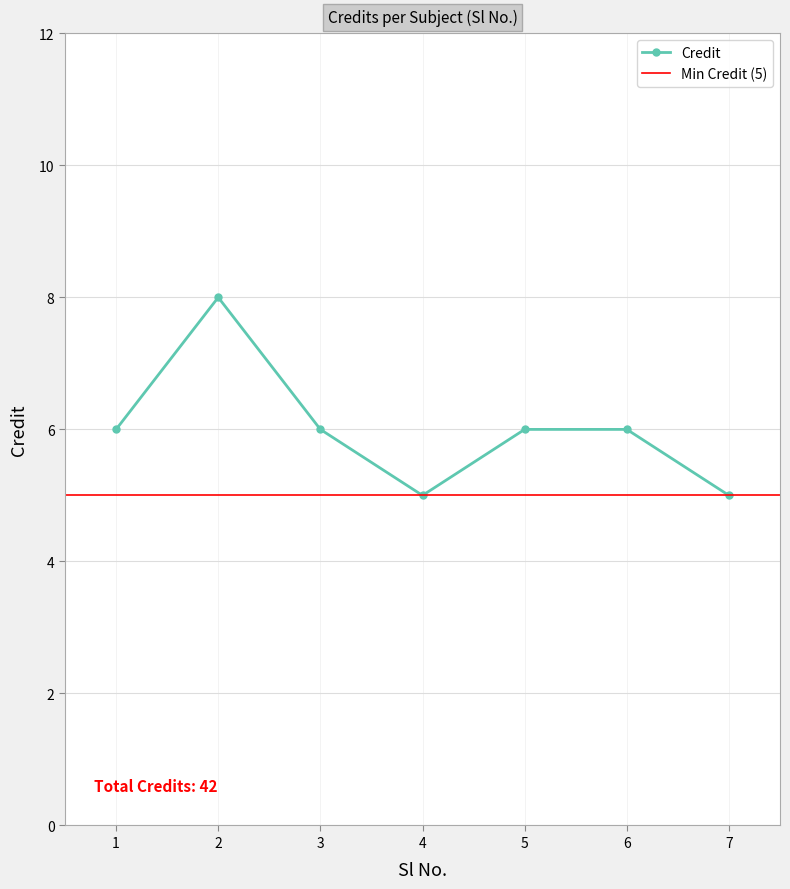

The value at 5 is 1. True or false?

False